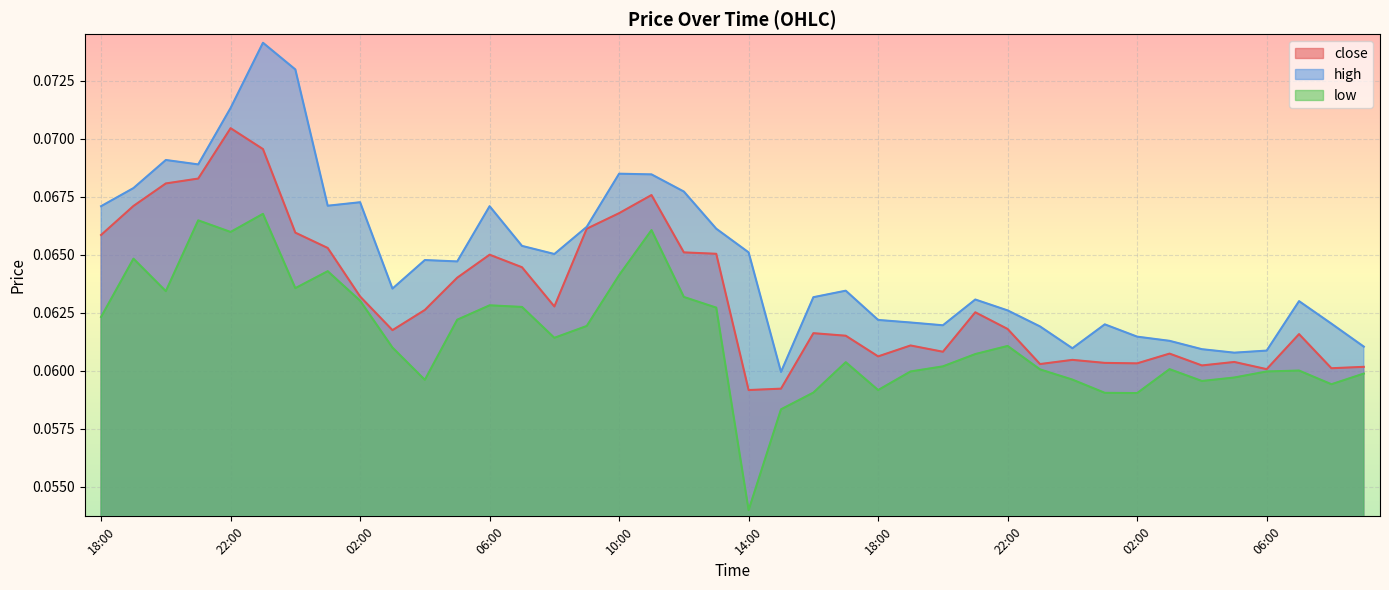

Between 04:00 and 22:00, which is larger?

22:00